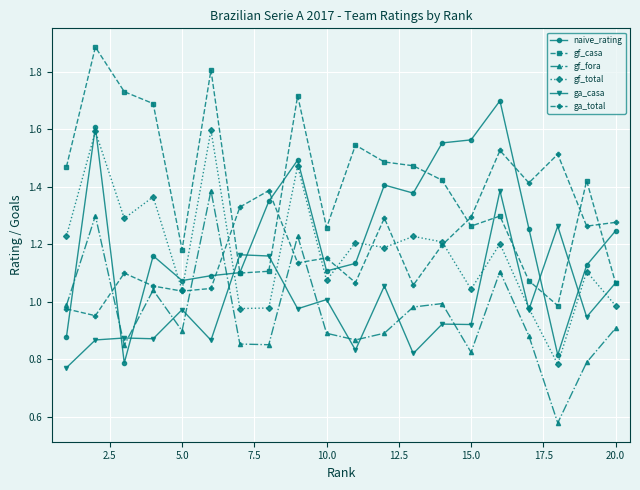

True or false: ga_casa has more than 0 interior local peaks.

True